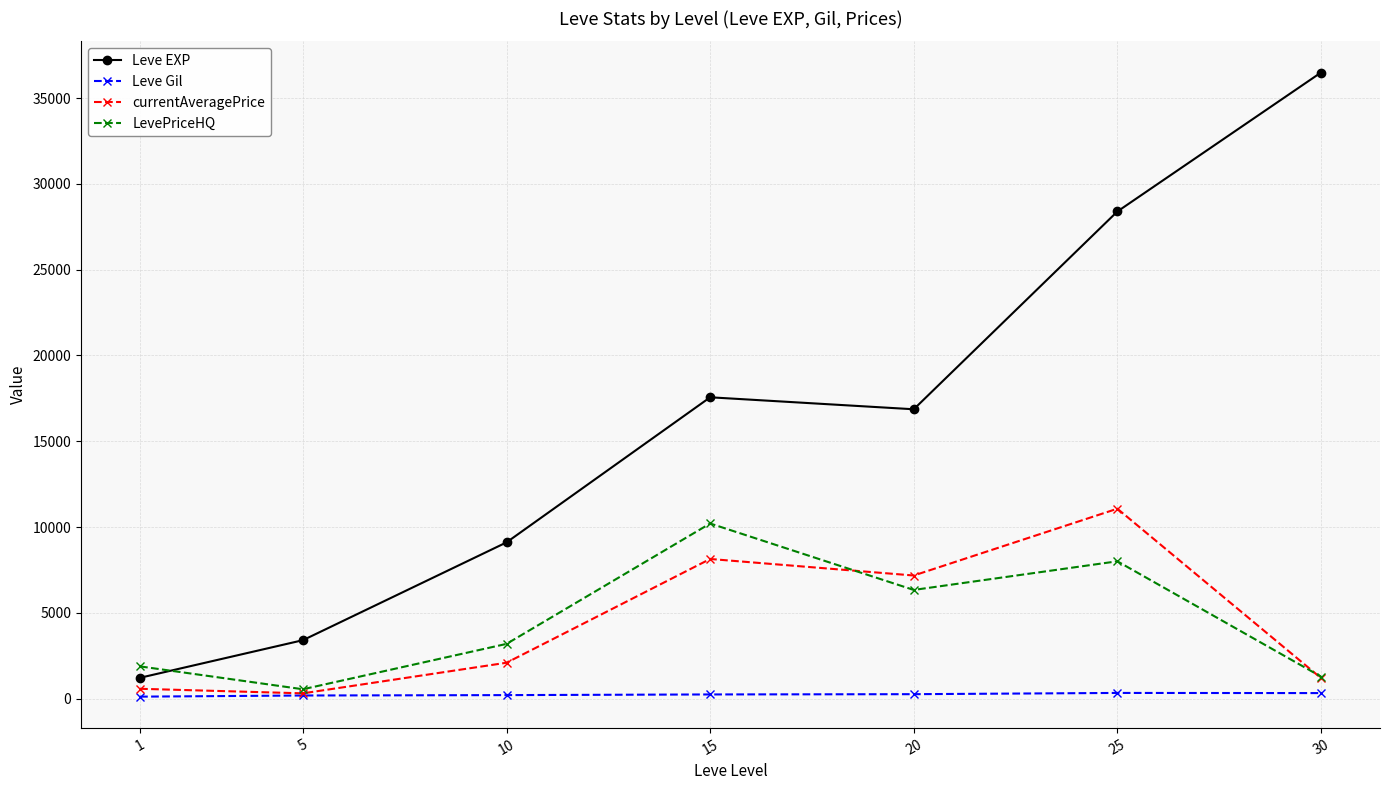

What is the spread (max minus min) of values at 25?

28063.7